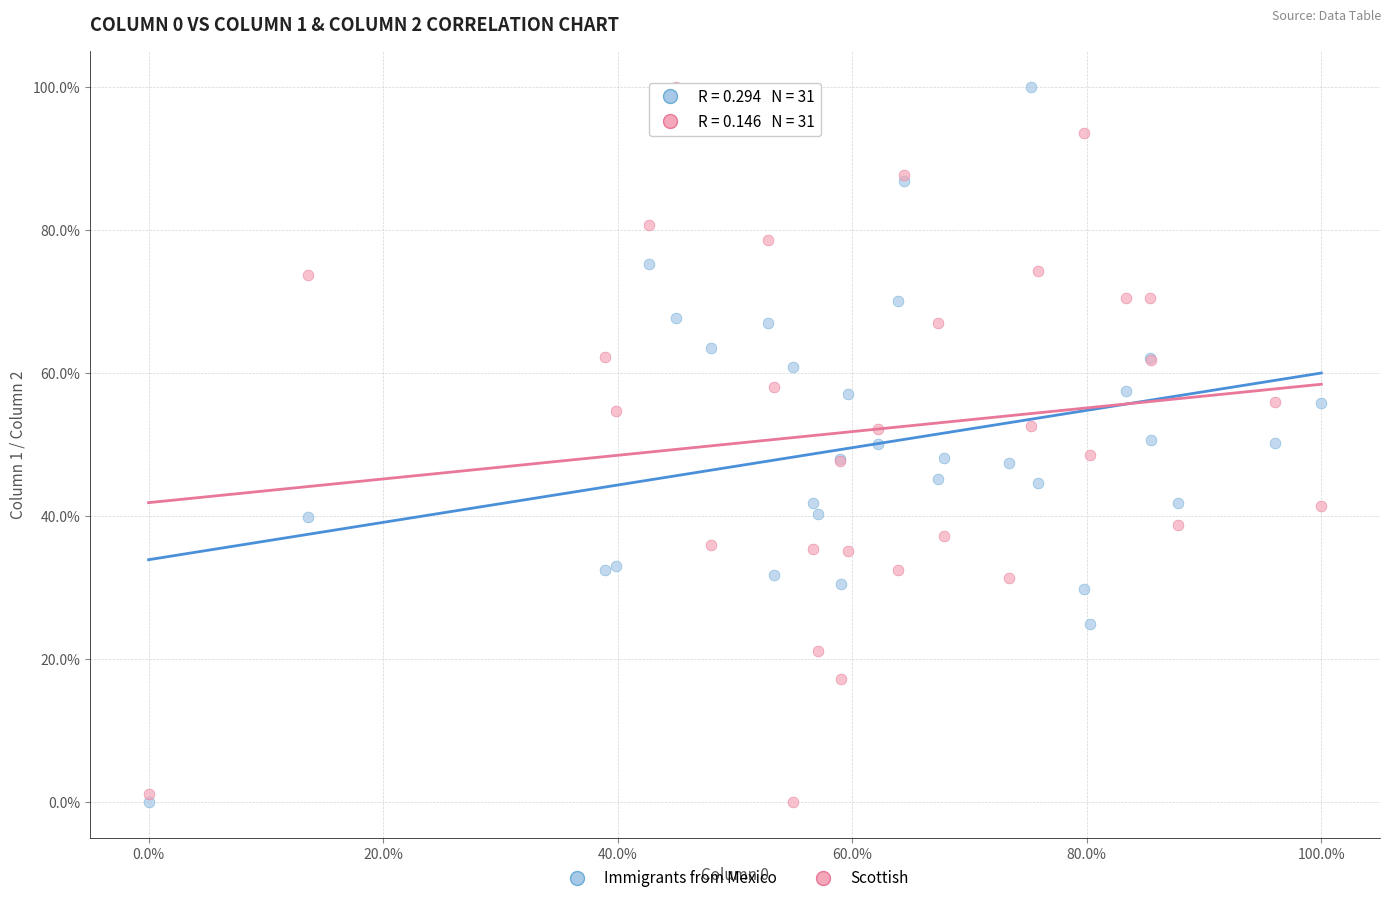

What are all the series names shown in the legend?

Immigrants from Mexico, Scottish